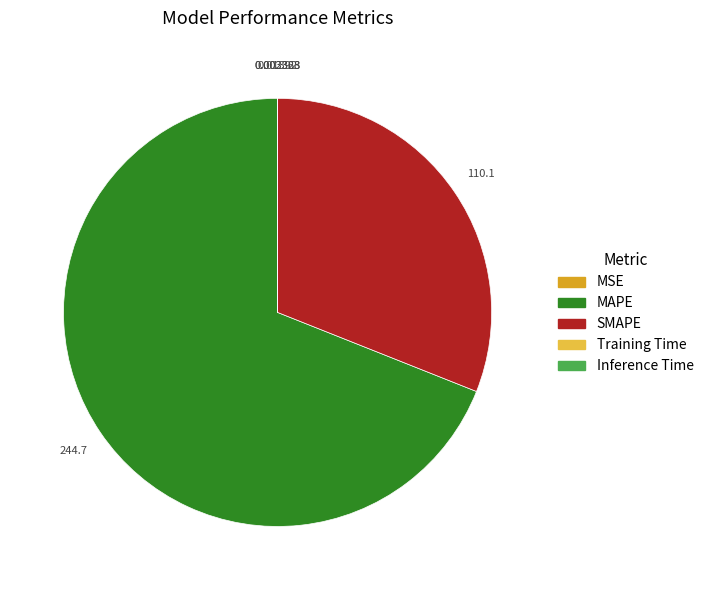

What is the largest slice in the pie chart?

MAPE